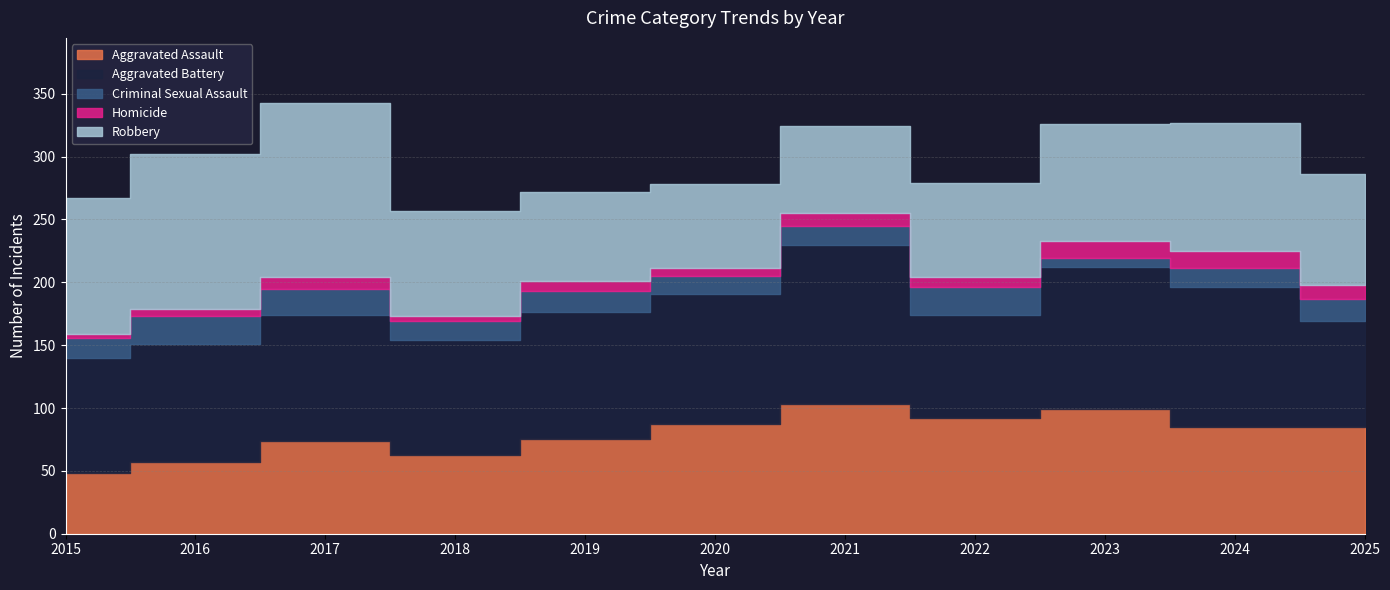

Is it true that Robbery equals 102 at 2024?

True